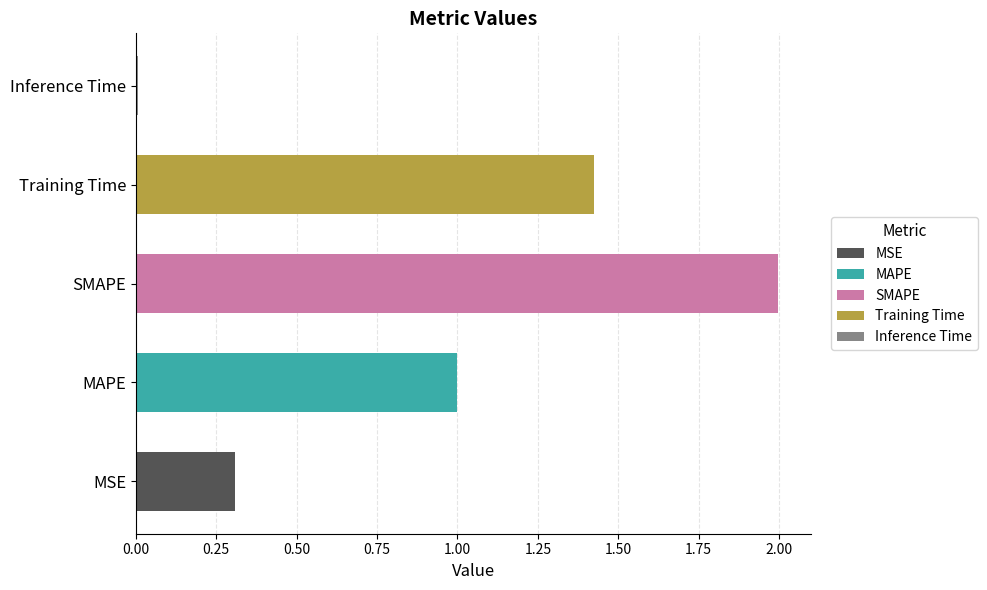

Which category has the highest value across all series?

SMAPE